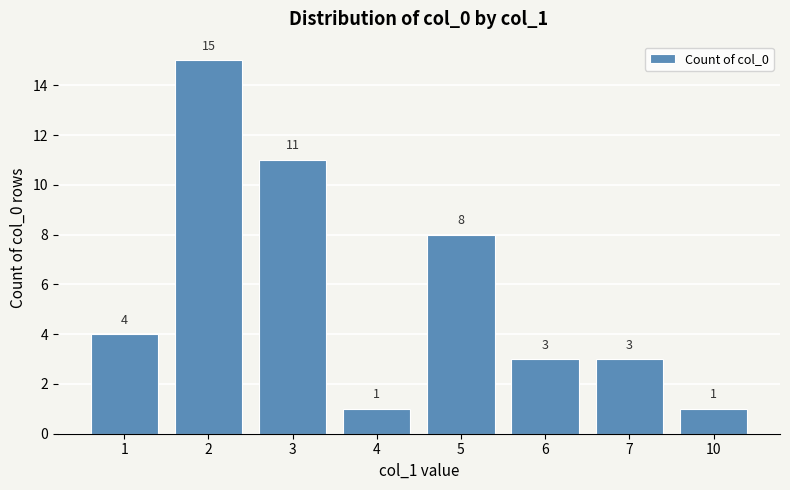

What is the value of the 7th bar from the left?

3